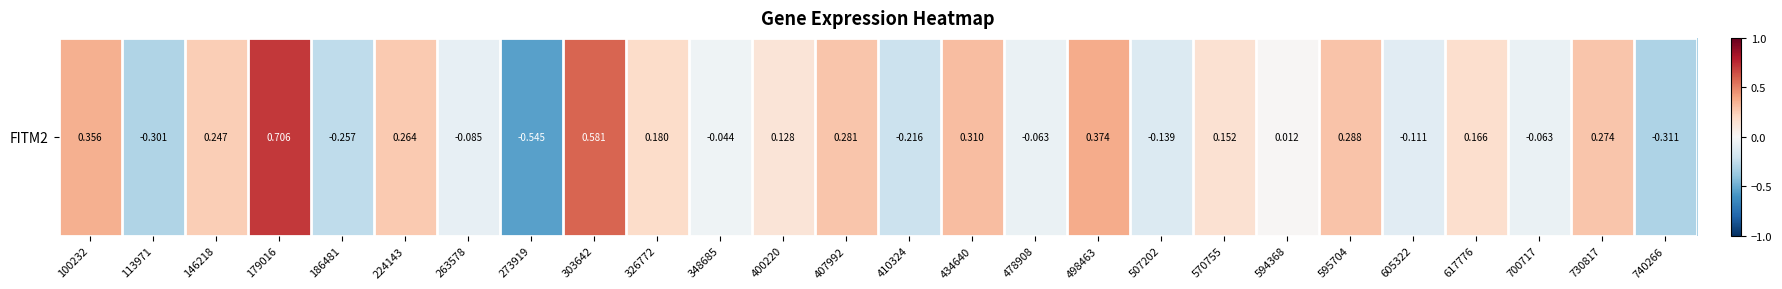

What is the change in value from 570755 to 730817?

+0.1